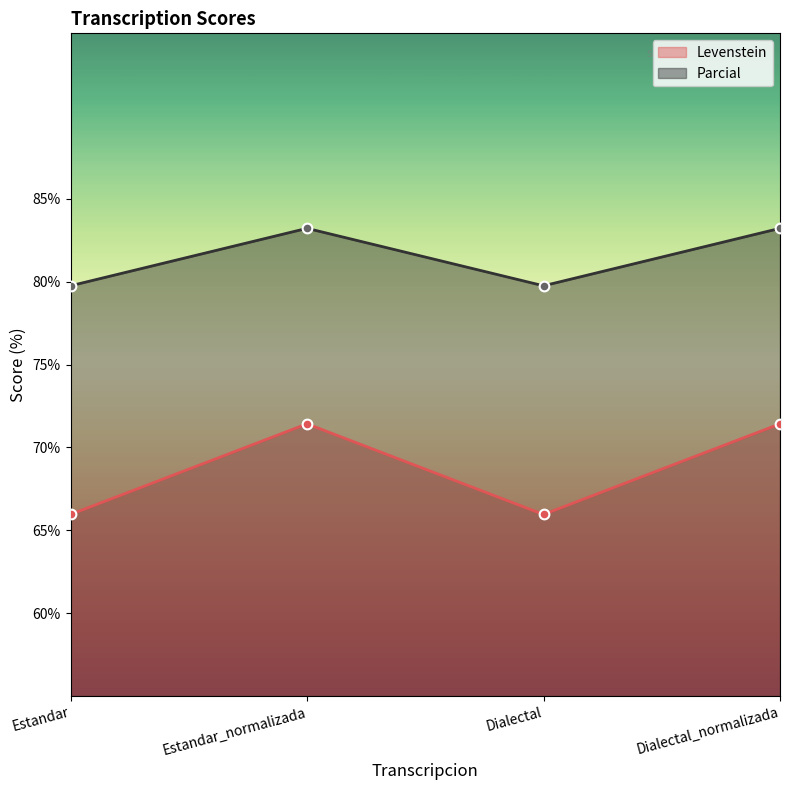

What is the spread (max minus min) of values at Estandar?

13.8